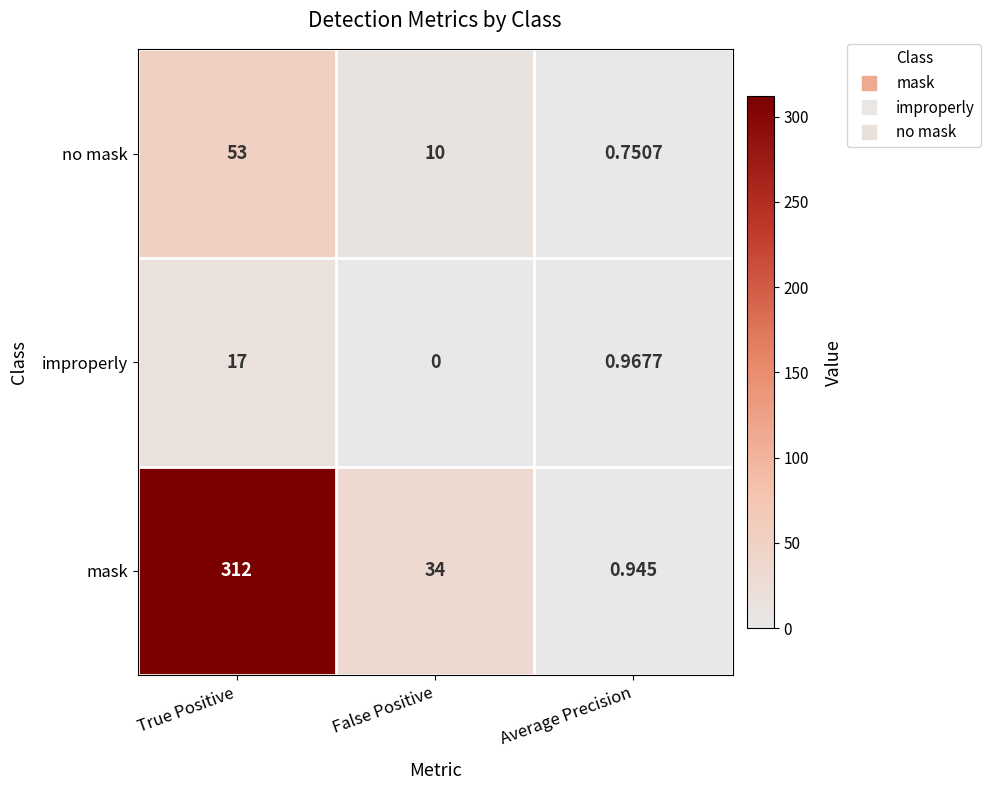

Which category has the lowest value across all series?

False Positive